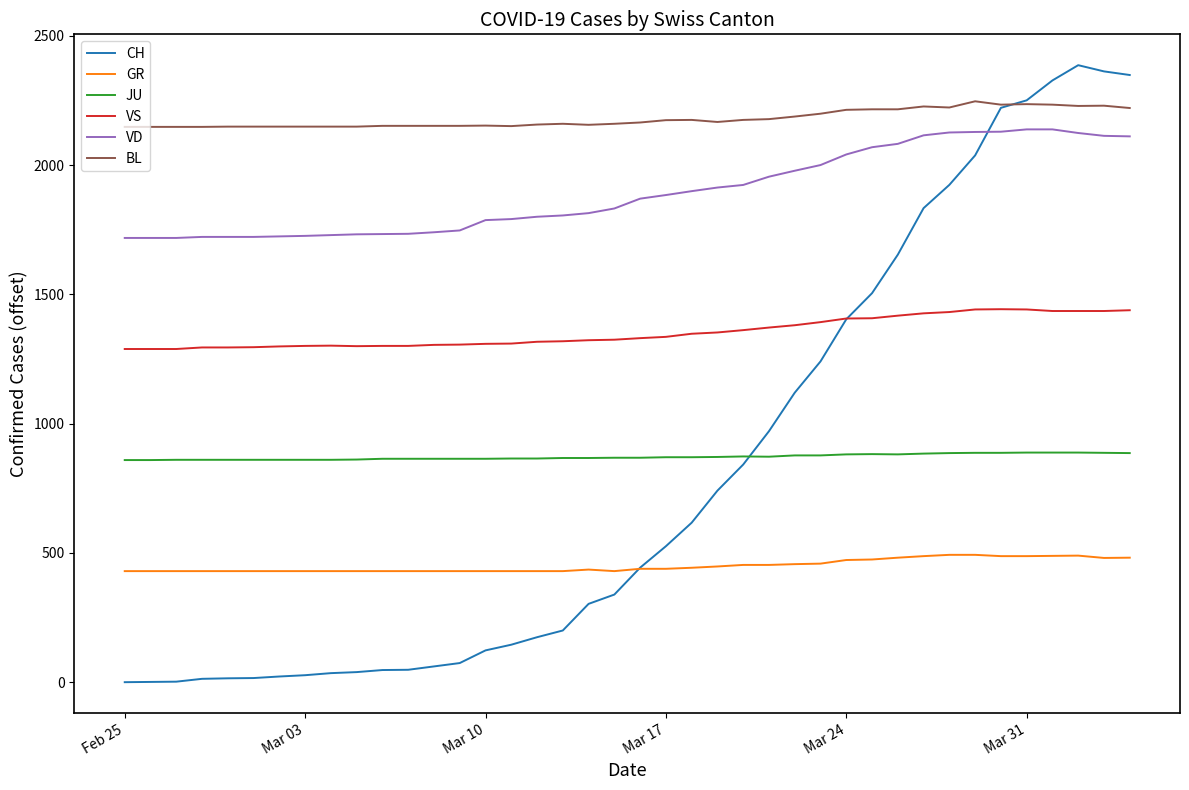

Rank the series by their maximum value, from lowest to highest.

GR, JU, VS, VD, BL, CH